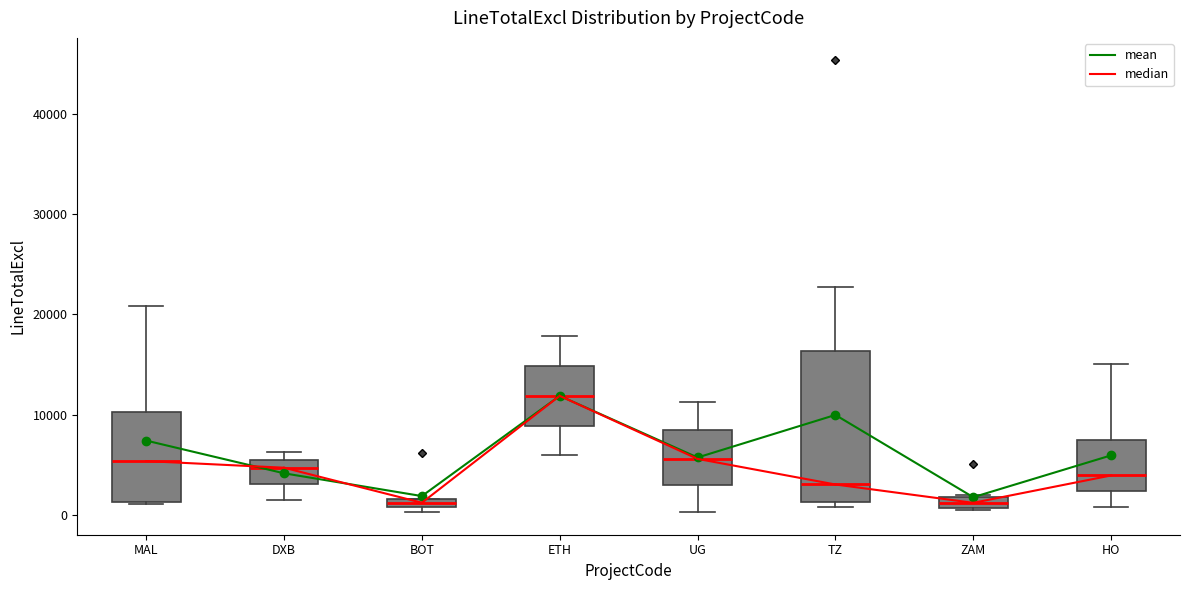

Where is the lower edge of the box for BOT on the y-axis? The values are not printed on the chart, so give them approximately, as read against the axis.

1000